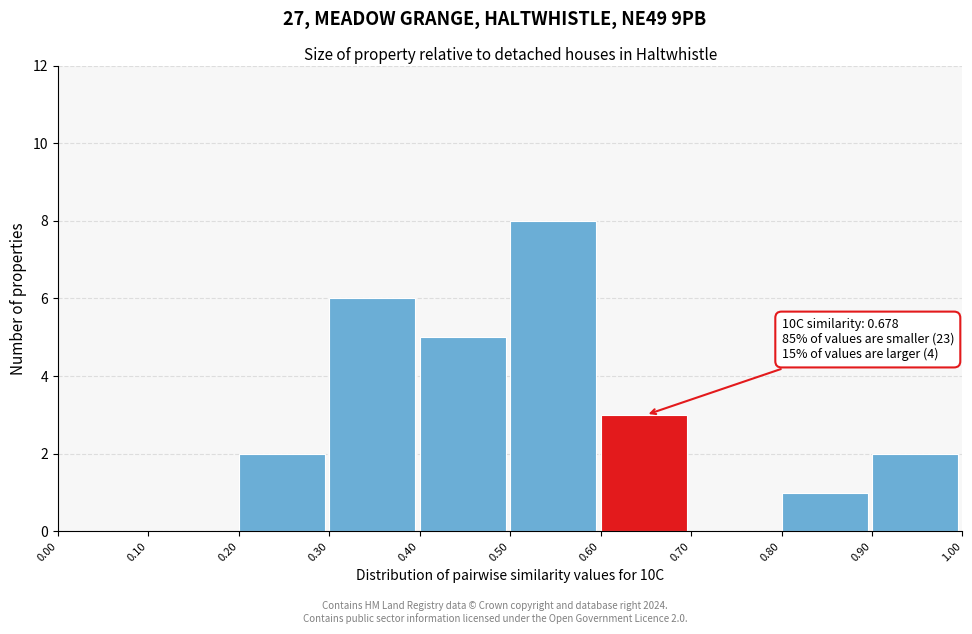

Which range on the x-axis has the tallest bar?

0.50 to 0.60